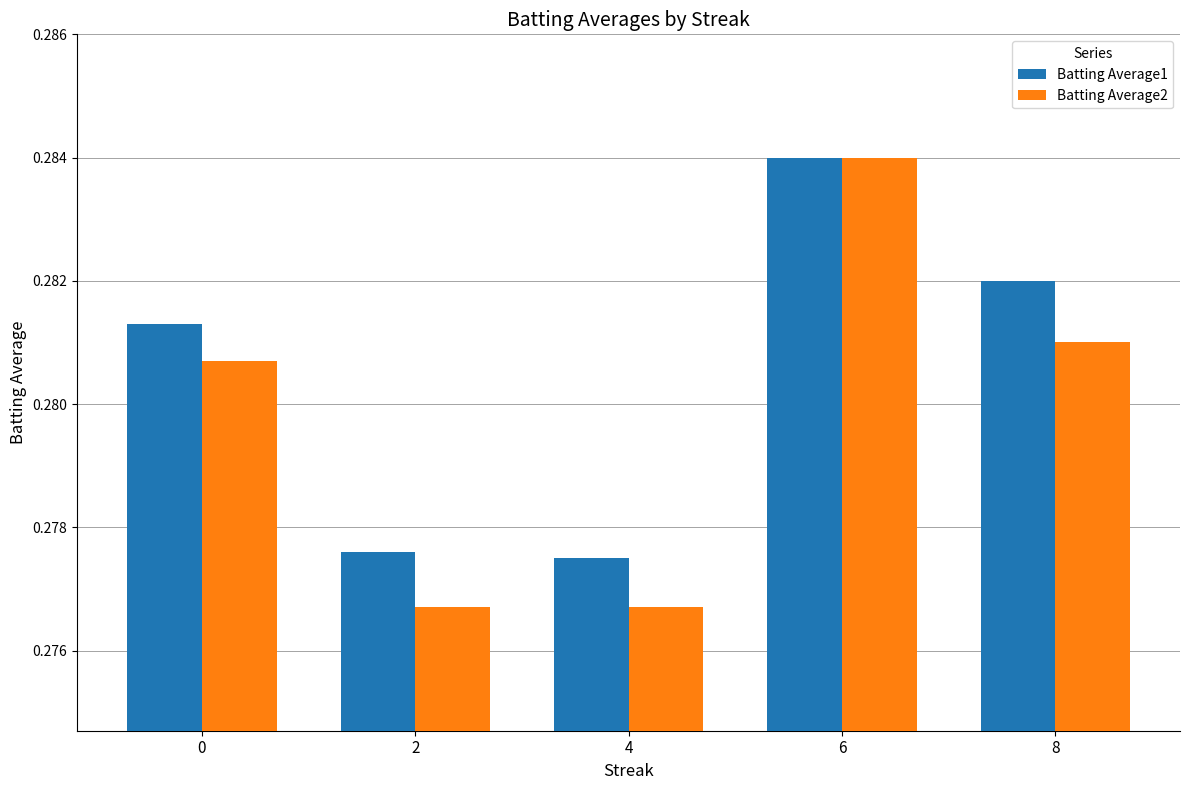

Which category has the highest value in the Batting Average1 series?

6